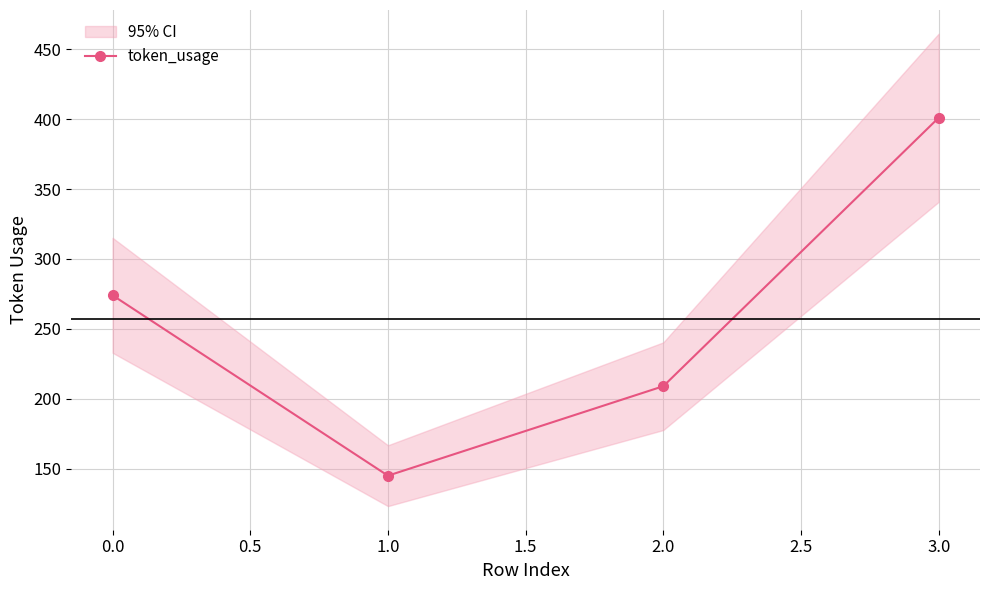

True or false: token_usage has a value of 274 at 0.0.

True